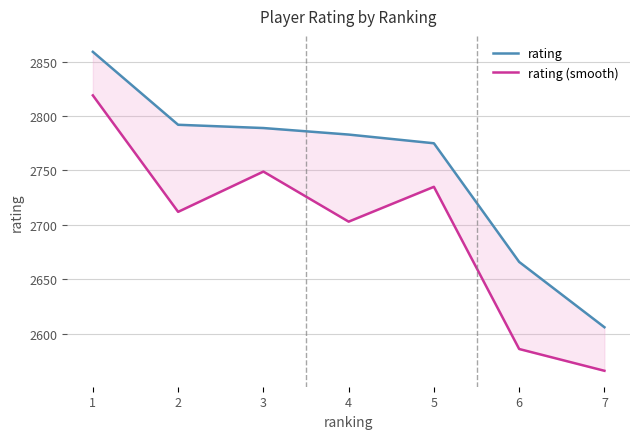

Which category has the highest value across all series?

1